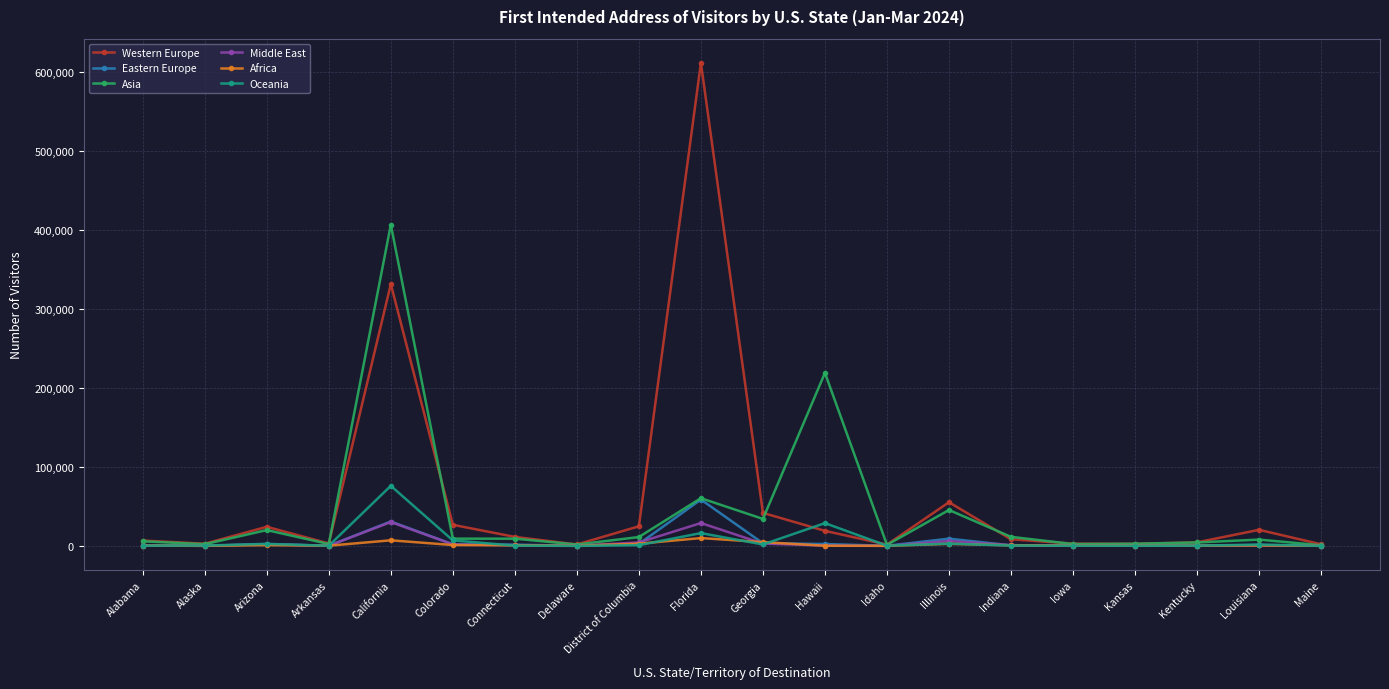

Which series has the largest total across all categories?

Western Europe